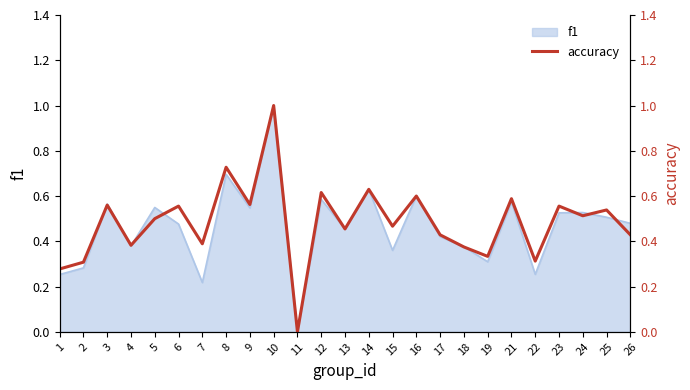

What is the value of the 18th point from the left?

0.4